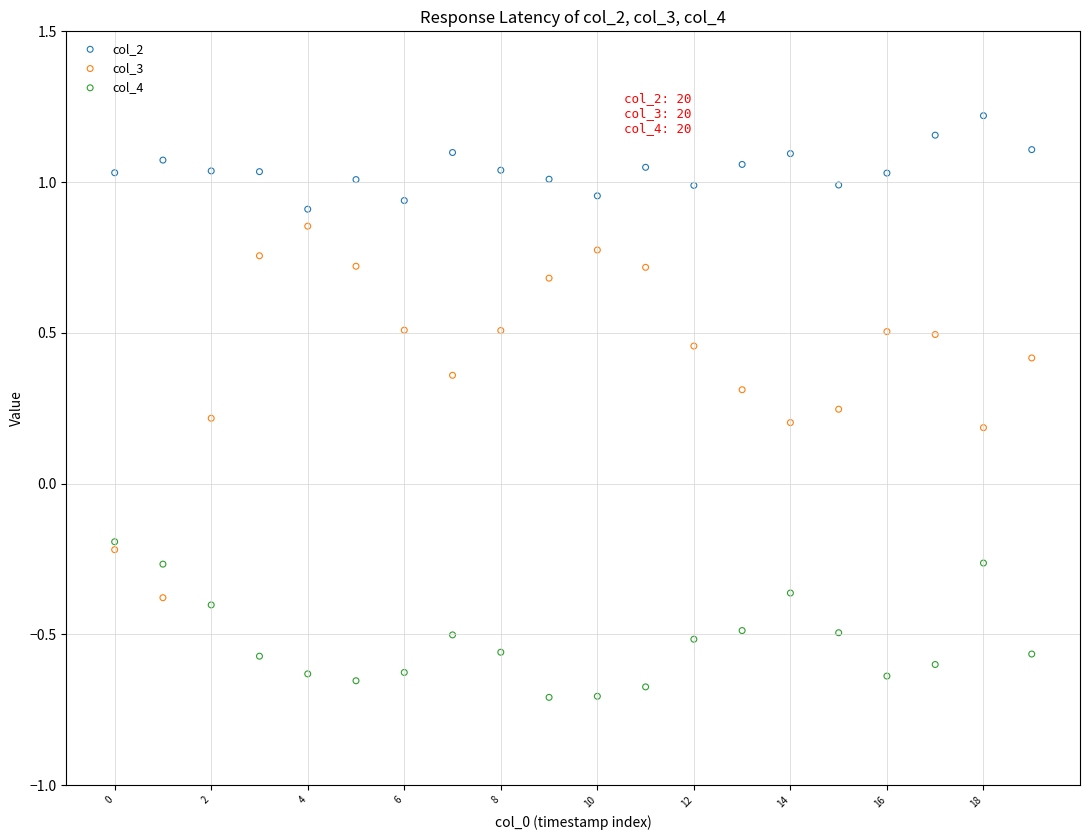

Which series reaches the minimum Y coordinate?

col_4